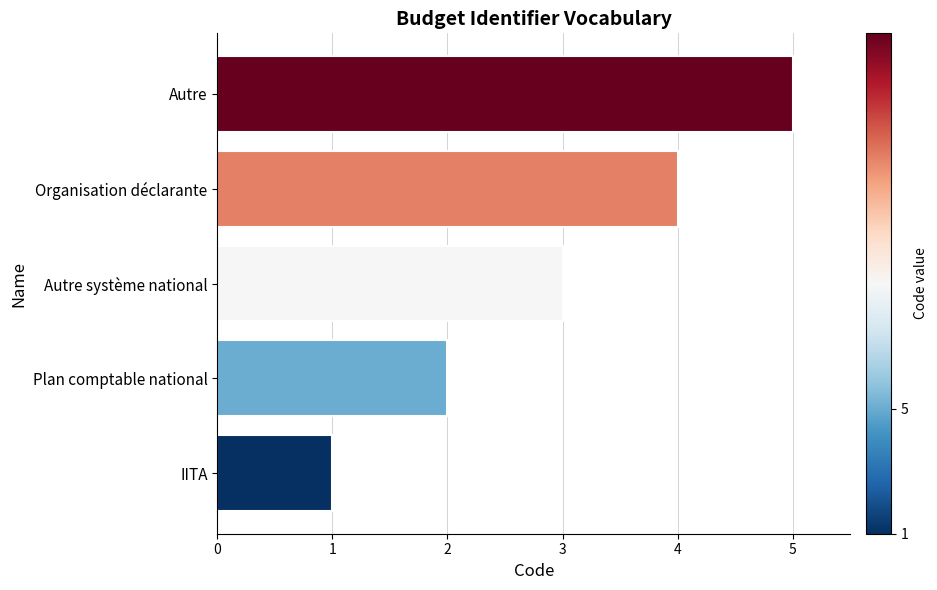

The value at Autre is 2. True or false?

False